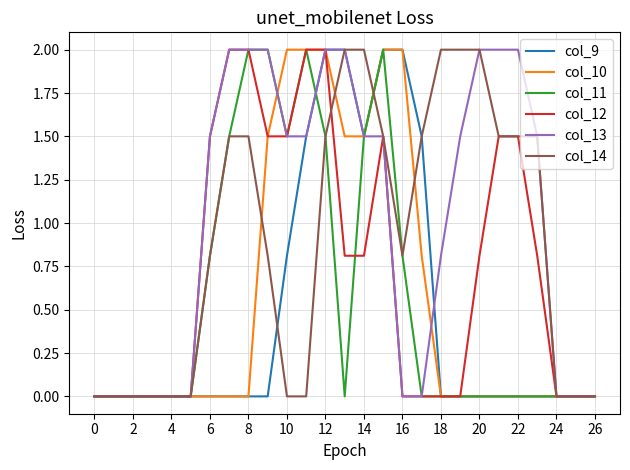

What is the highest value of the col_14 series?

2.0